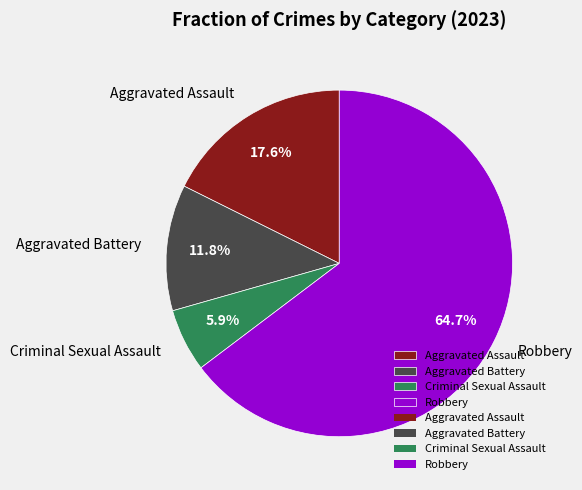

Count the number of slices in the pie.

4